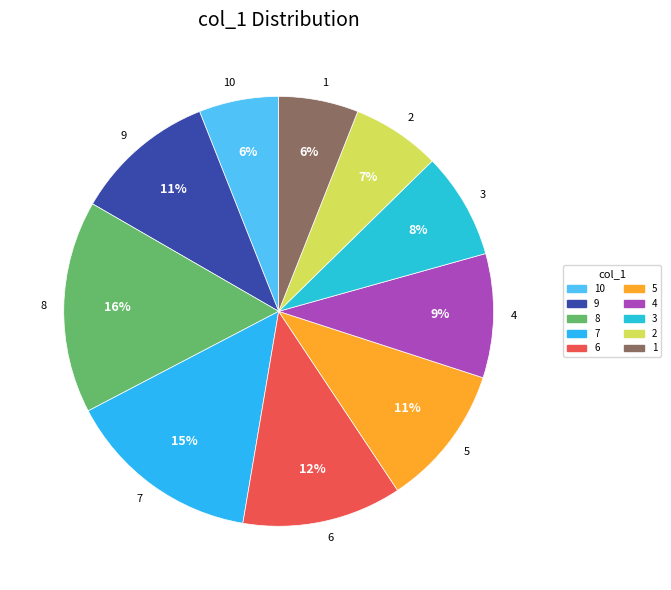

Which category has the biggest portion of the pie?

8